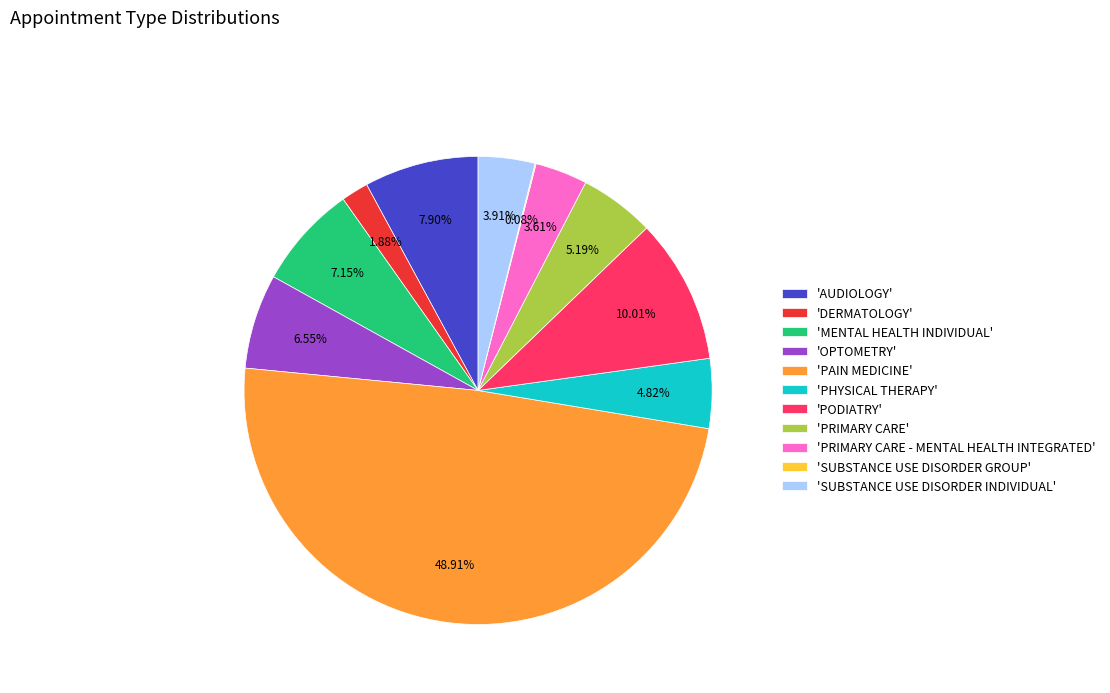

Is the sum of 'SUBSTANCE USE DISORDER INDIVIDUAL' and 'MENTAL HEALTH INDIVIDUAL' greater than half?

No